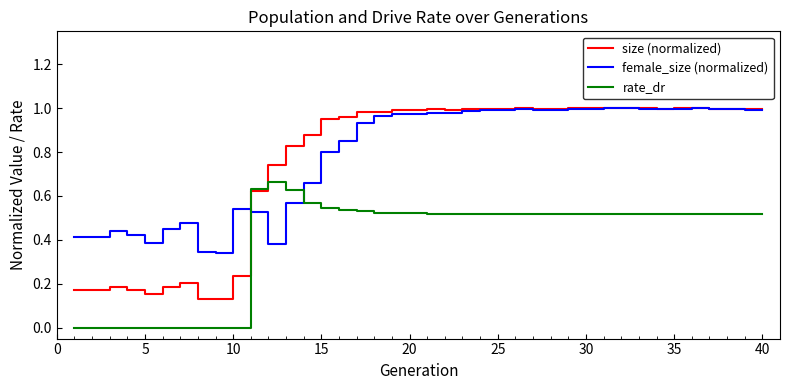

List the series in order of their peak value, highest first.

size (normalized), female_size (normalized), rate_dr